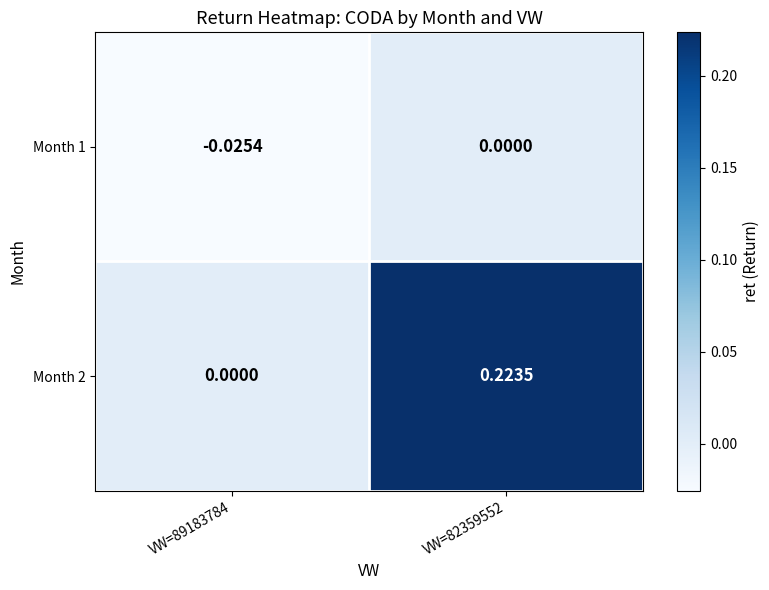

Which series has the largest range (max minus min)?

Month 2